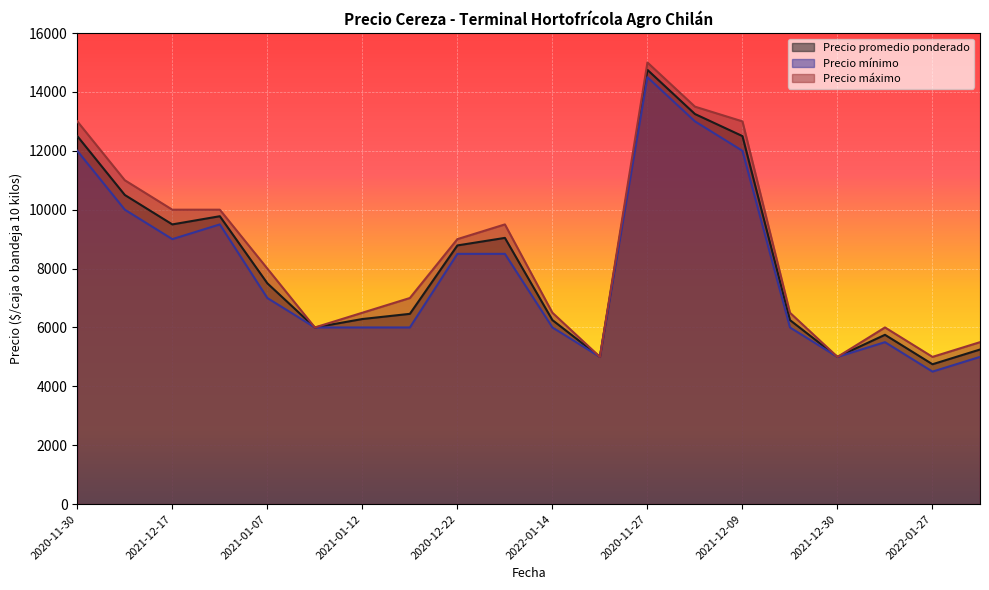

What is the label of the 10th point from the right?

2022-01-14